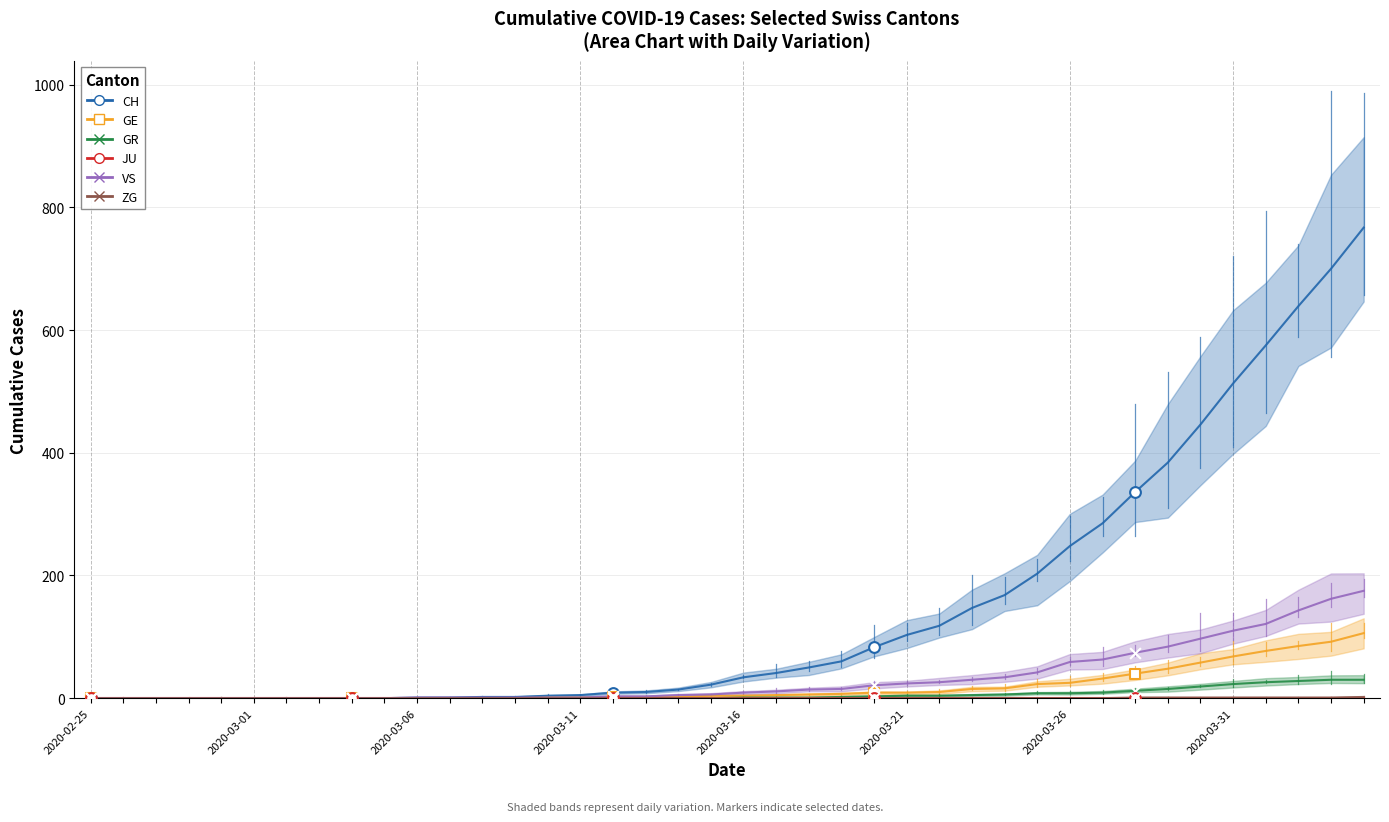

What are all the series names shown in the legend?

CH, GE, GR, JU, VS, ZG